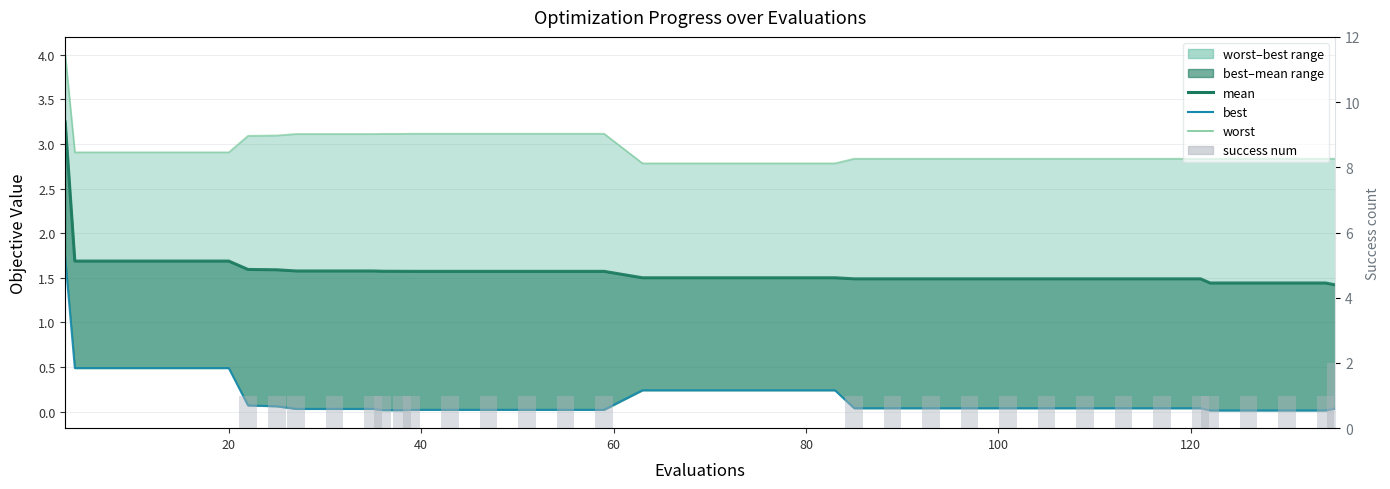

What is the difference between the maximum and minimum values in the best series?

1.7